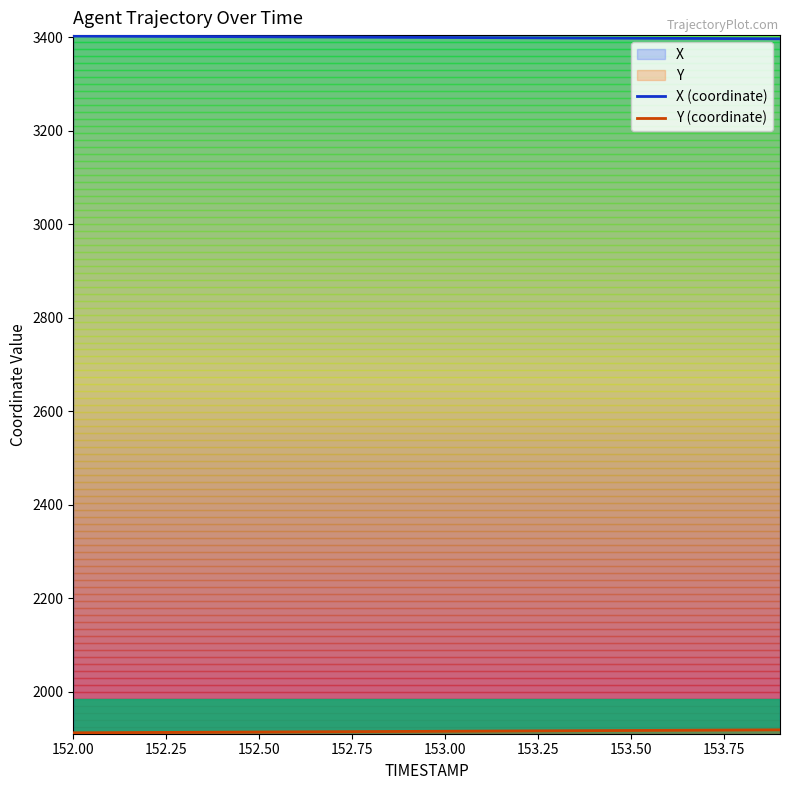

How many lines are shown in the chart?

2